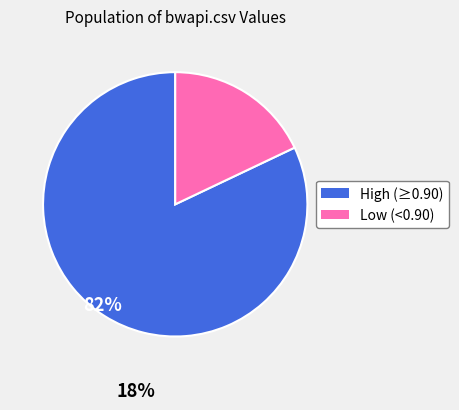

Is the sum of High (≥0.90) and Low (<0.90) greater than half?

Yes